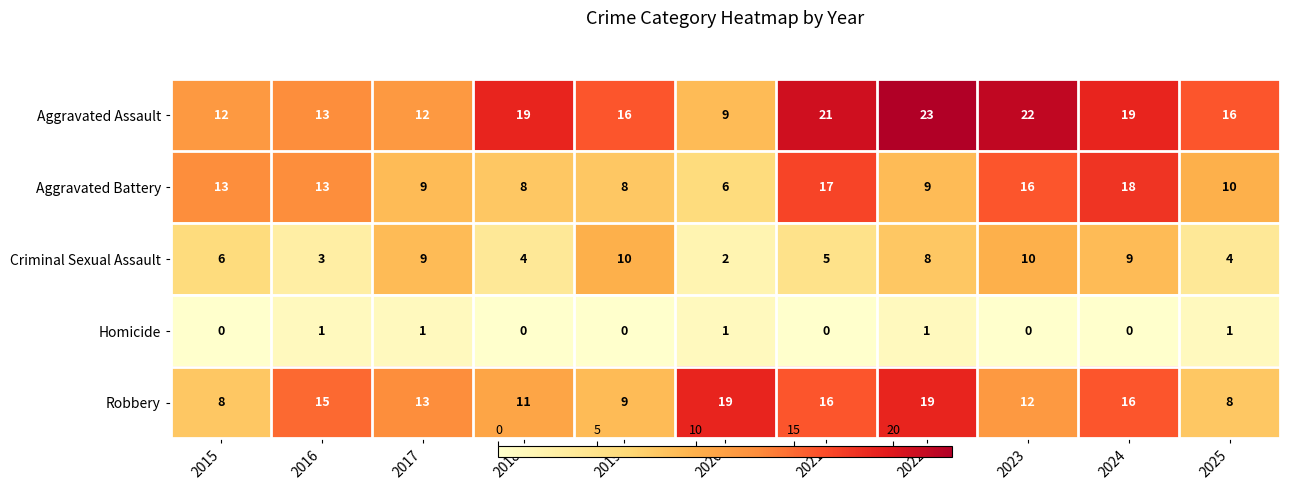

What is the difference between the maximum and minimum values in the Aggravated Assault series?

14